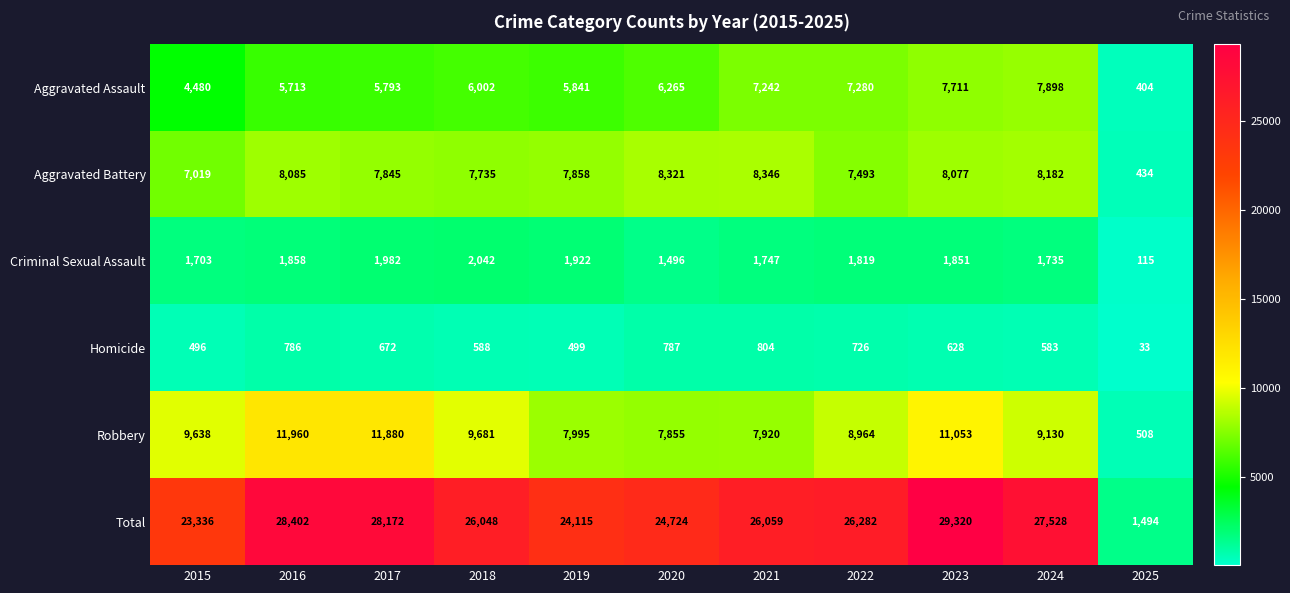

What is the difference between the highest and lowest values at 2015?

22840